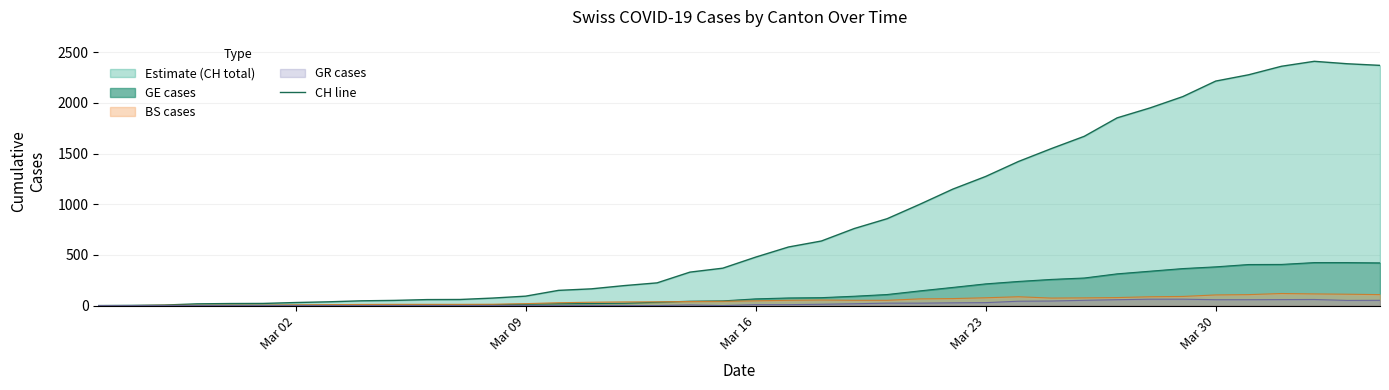

Between 13 and Mar 02, which is larger?

13